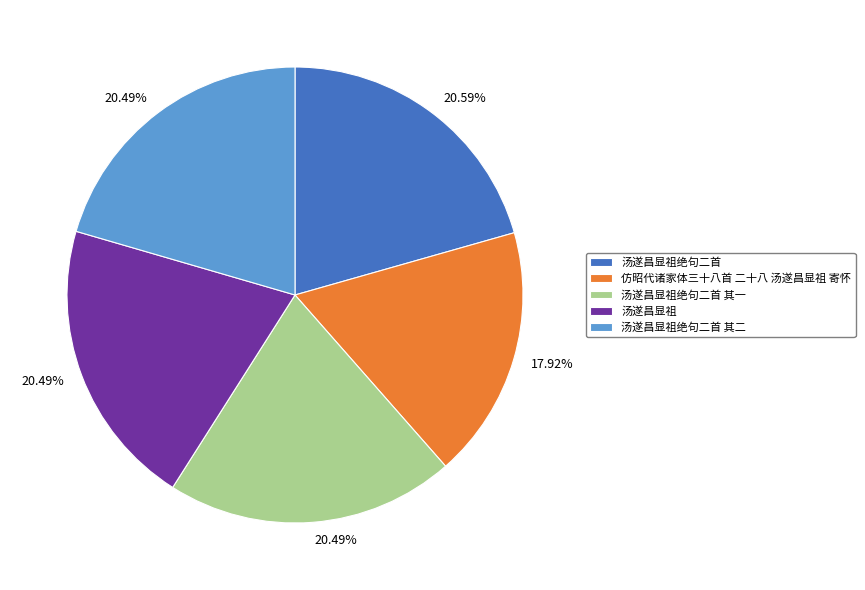

How many segments does this pie chart have?

5